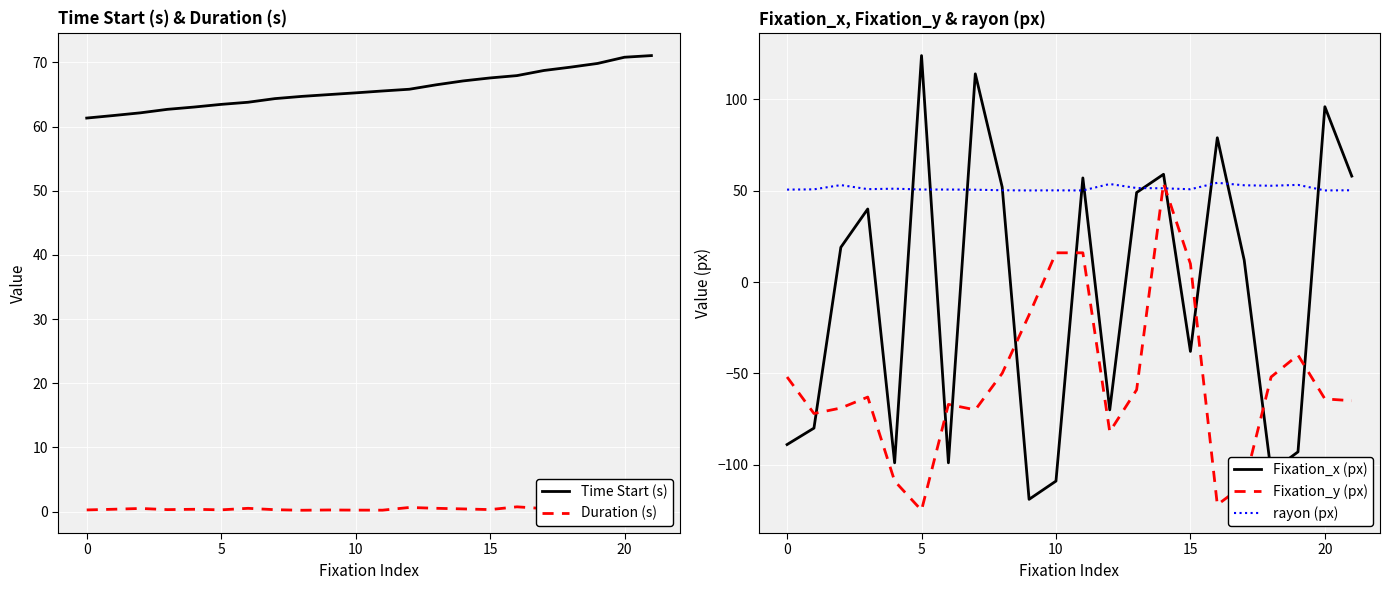

How many lines are shown in the chart?

5